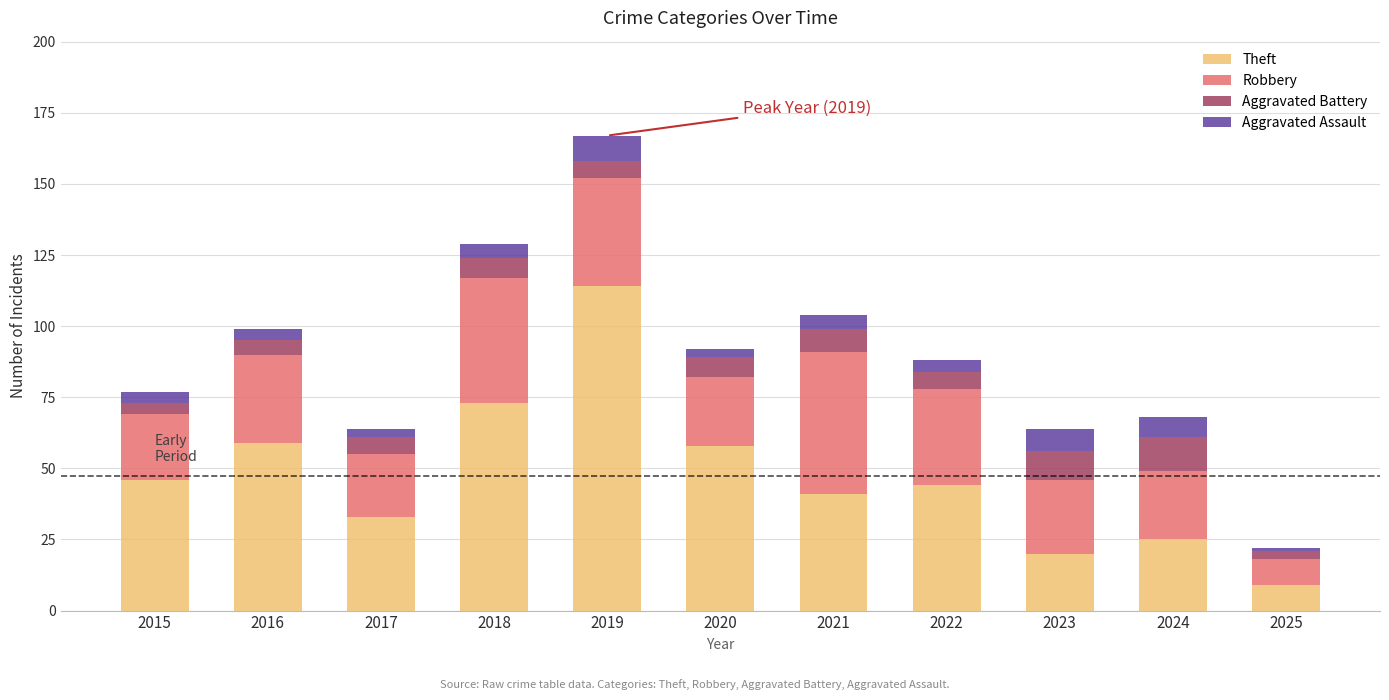

How many series are shown in this chart?

4